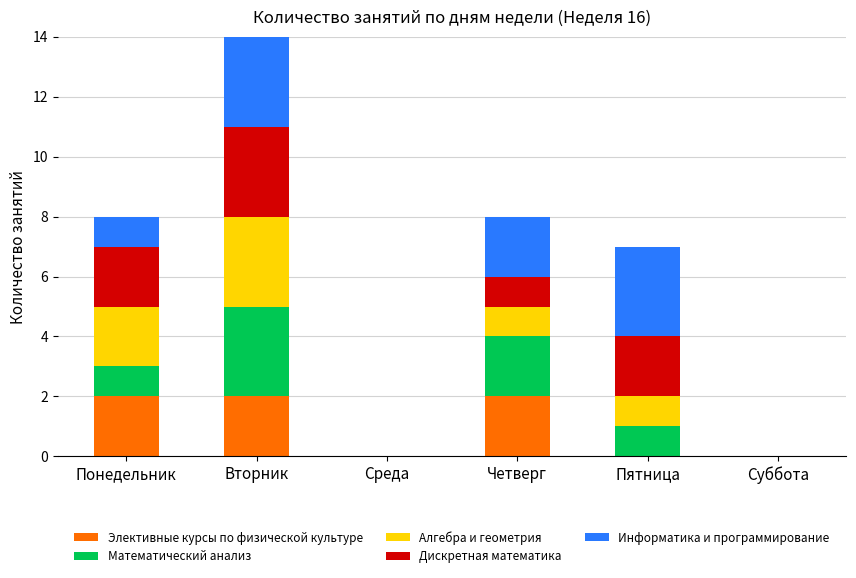

At which category is the sum across all series the highest?

Вторник